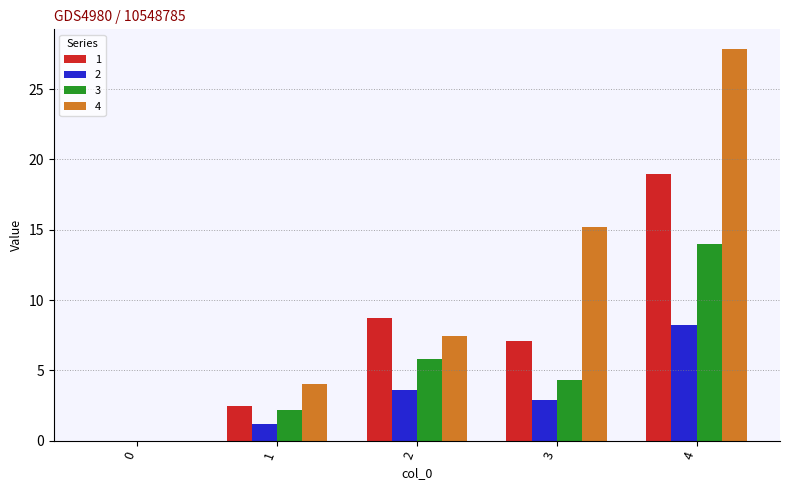

What is the sum of the 2 values at 4 and 0?

8.2